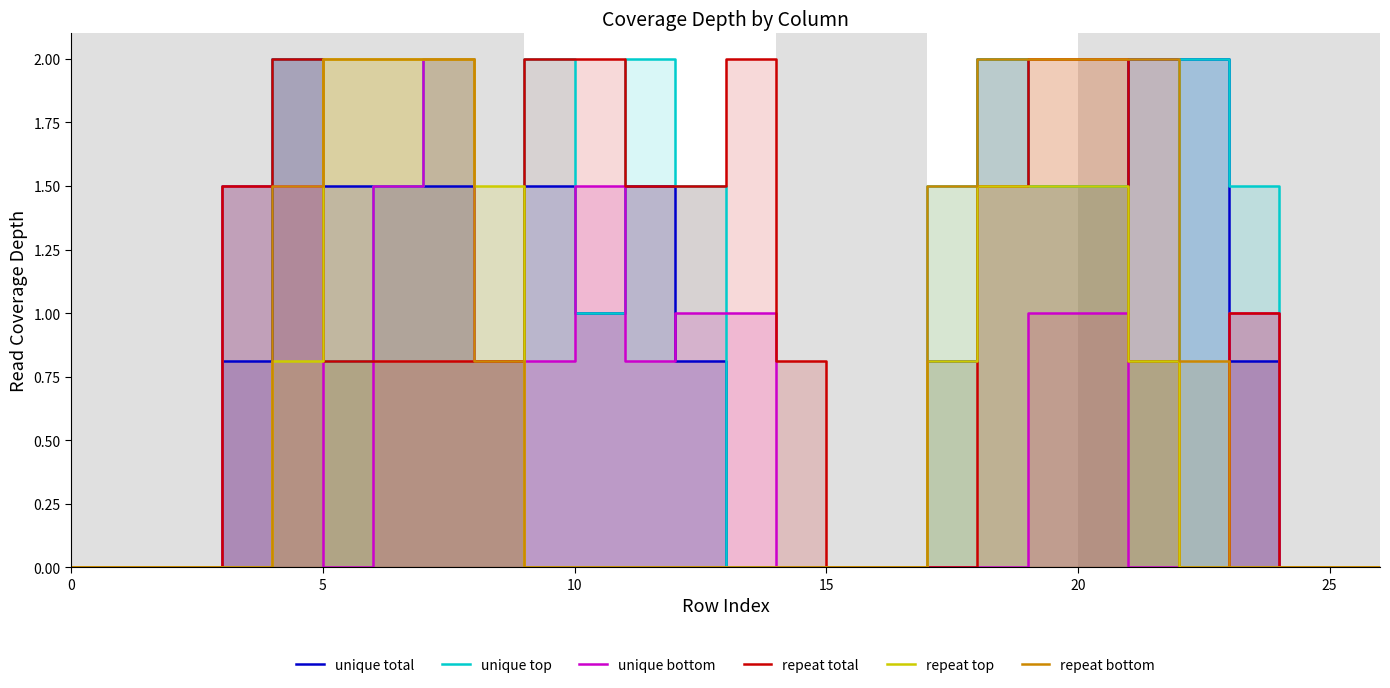

What is the greatest value displayed?

2.0